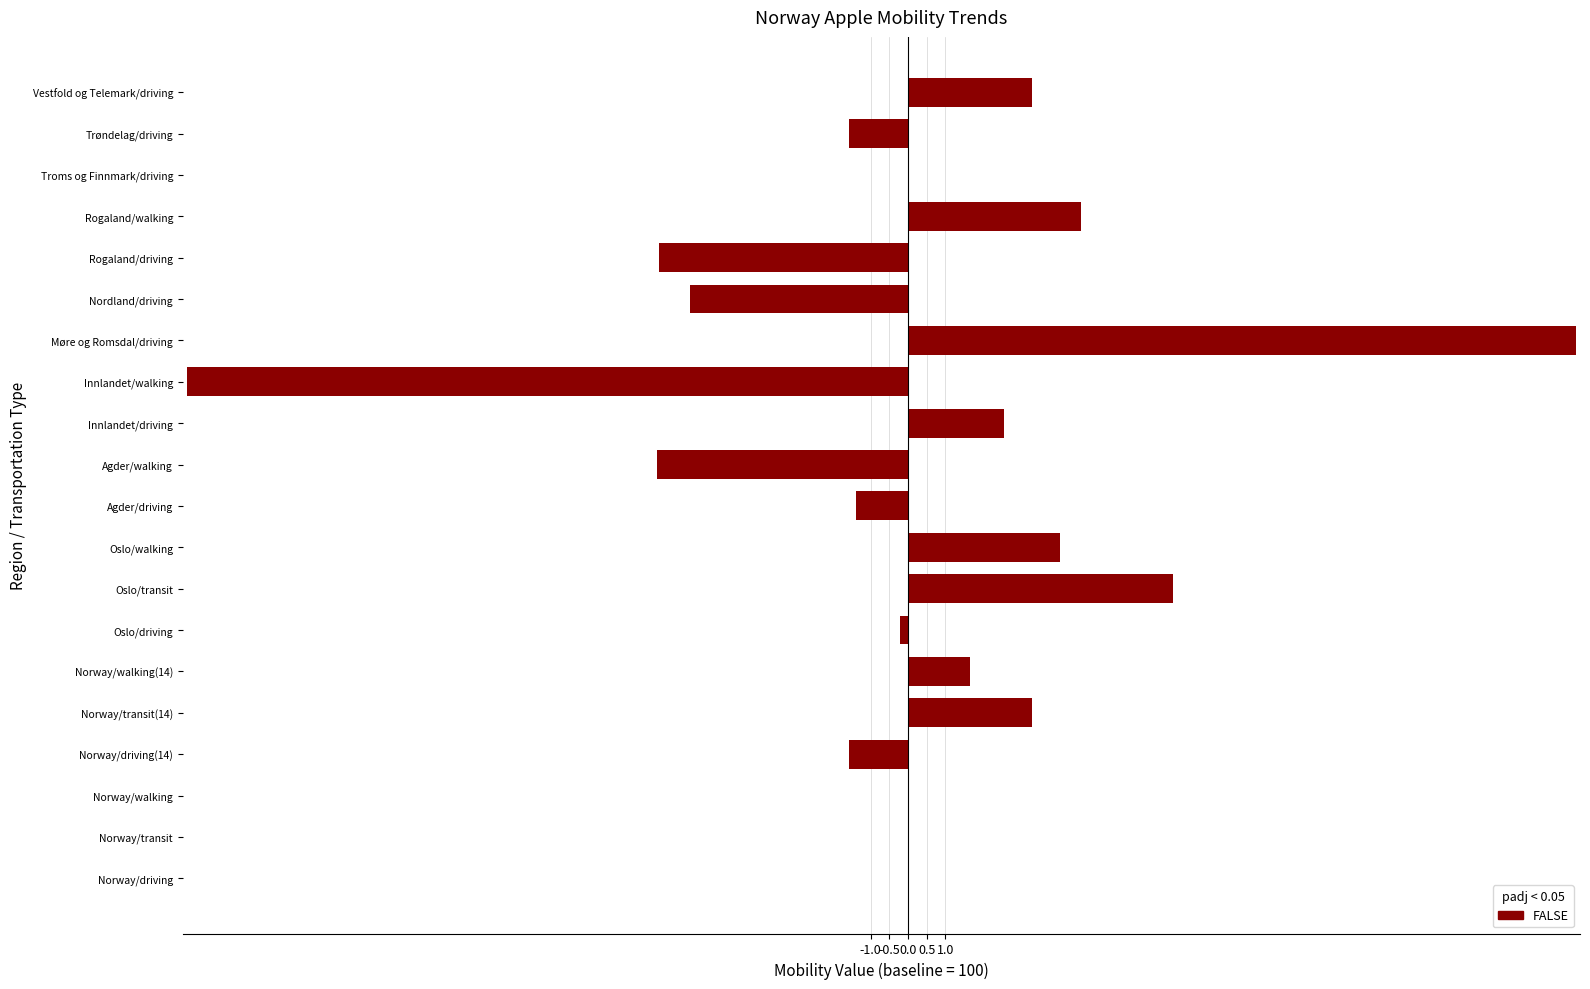

What is the change in value from Innlandet/driving to Møre og Romsdal/driving?

+15.3